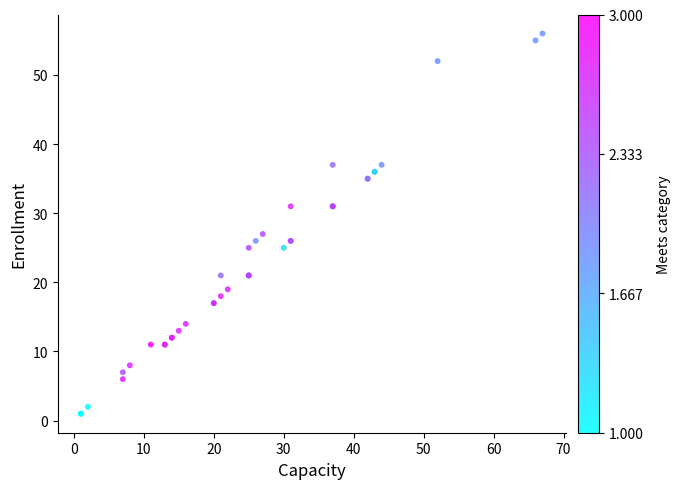

What Y value in the scatter plot is closest to 28?

27